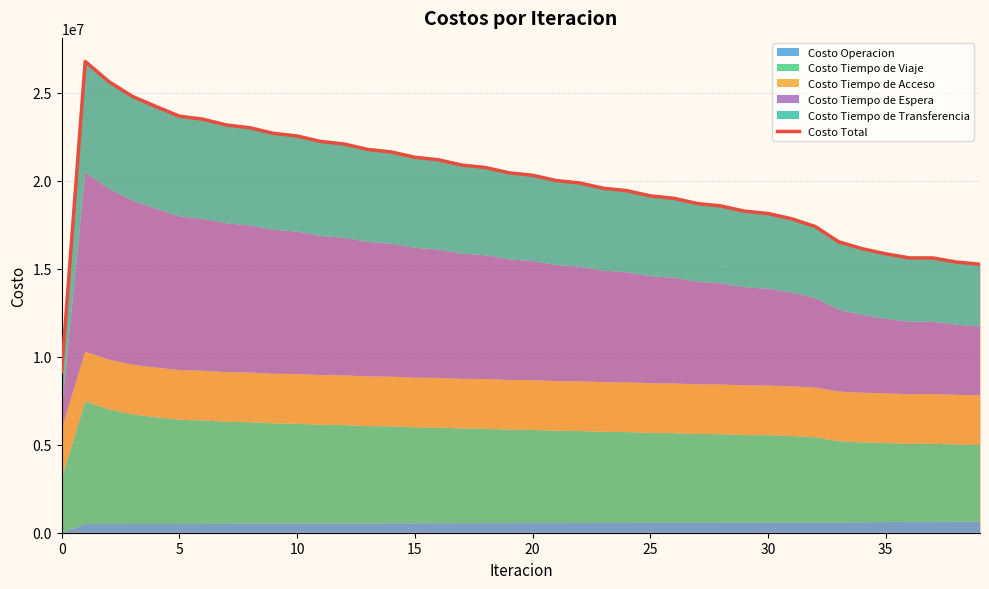

What is the highest value of the Costo Total series?

26787297.9